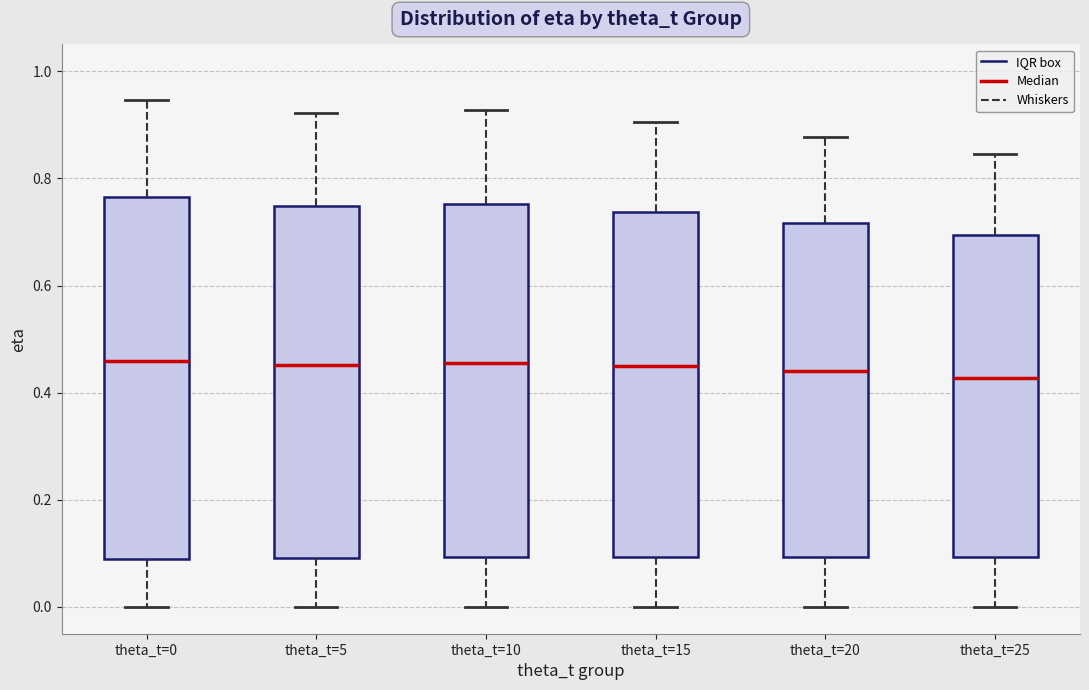

Reading left to right, read every box against the y-axis: the position of its median line, the range the box covers, and the ends of its whiskers. The values are not printed on the chart, so give them approximately, as read against the axis.

theta_t=0: median 0.46, box 0.10 to 0.76, whiskers 0.00 to 0.94
theta_t=5: median 0.46, box 0.10 to 0.74, whiskers 0.00 to 0.92
theta_t=10: median 0.46, box 0.10 to 0.76, whiskers 0.00 to 0.92
theta_t=15: median 0.46, box 0.10 to 0.74, whiskers 0.00 to 0.90
theta_t=20: median 0.44, box 0.10 to 0.72, whiskers 0.00 to 0.88
theta_t=25: median 0.42, box 0.10 to 0.70, whiskers 0.00 to 0.84